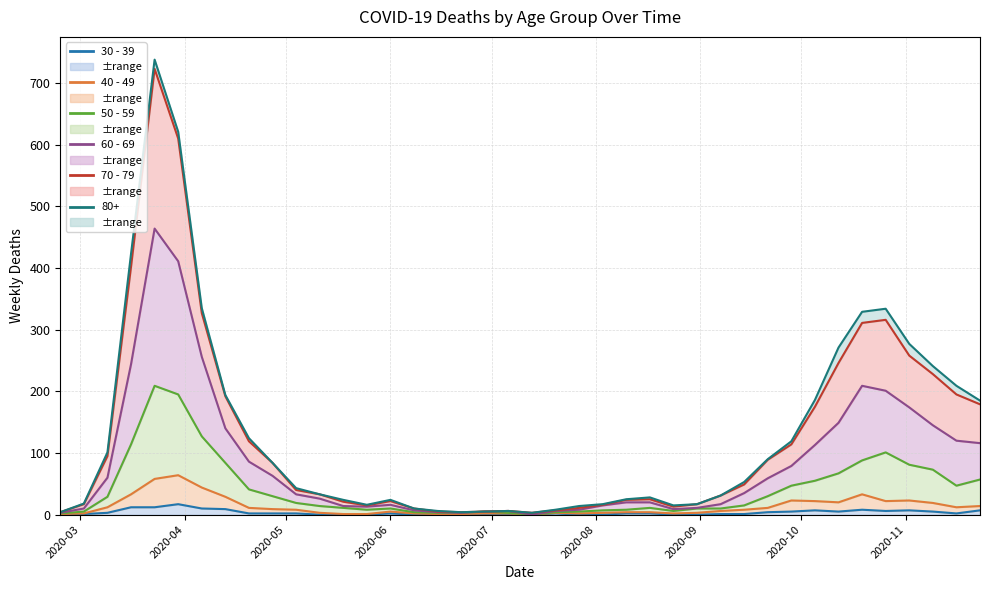

The value of 30 - 39 at 2020-10-19 is 3. True or false?

False